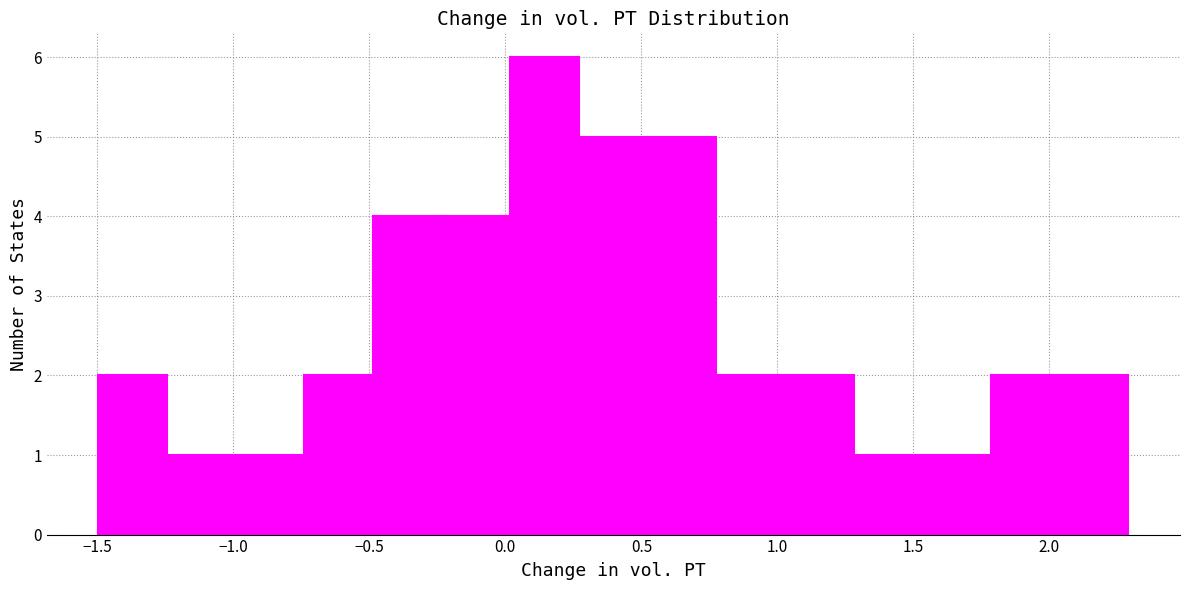

Over which range of the x-axis is the bar tallest?

0.00 to 0.25